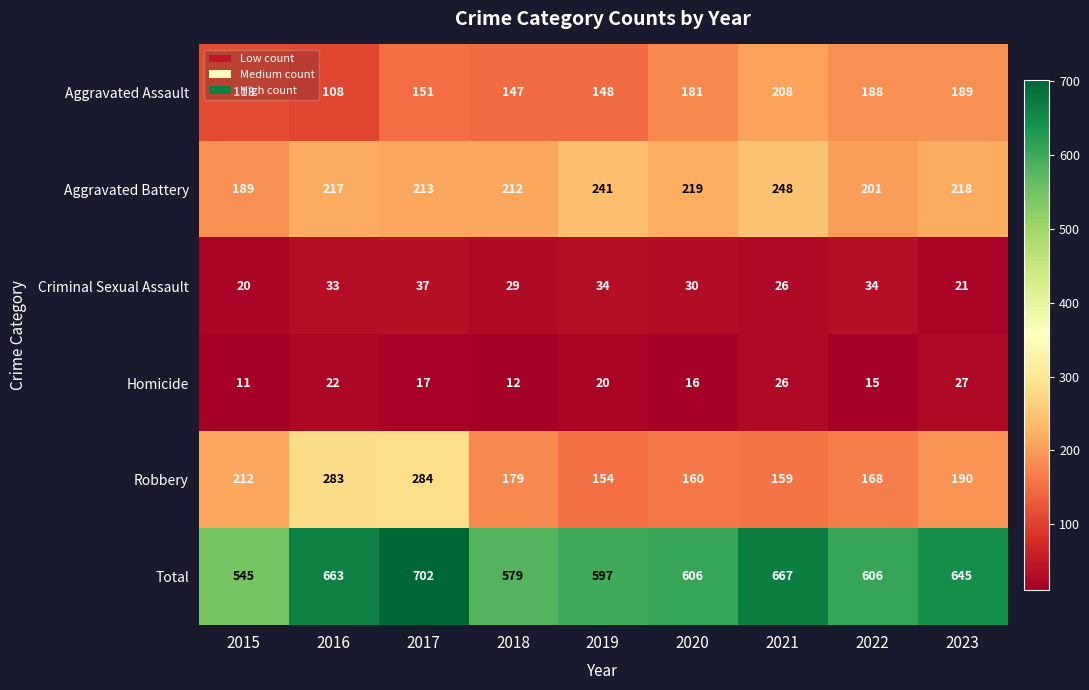

How many distinct data groups are displayed?

6